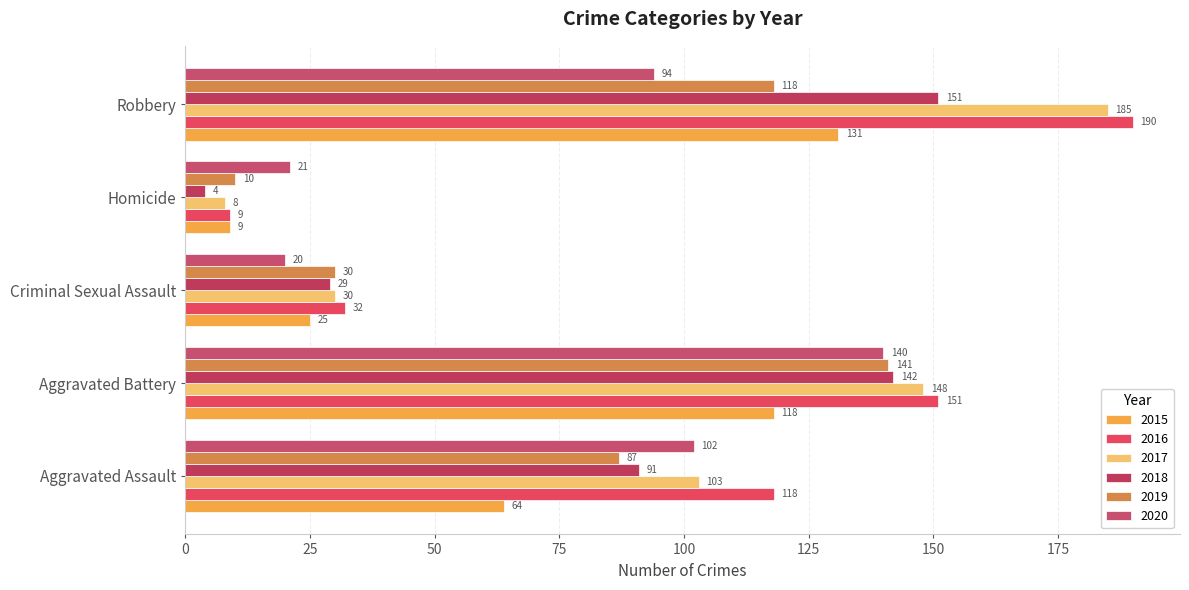

How many data points does each series have?

5